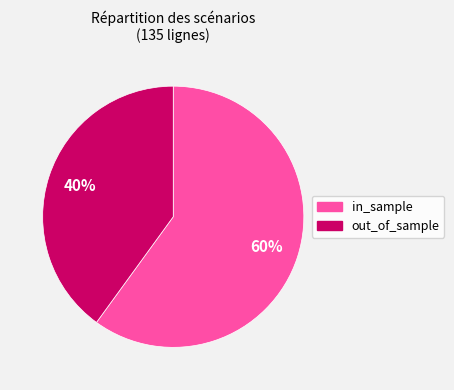

Is there any slice that represents more than half of the pie?

Yes